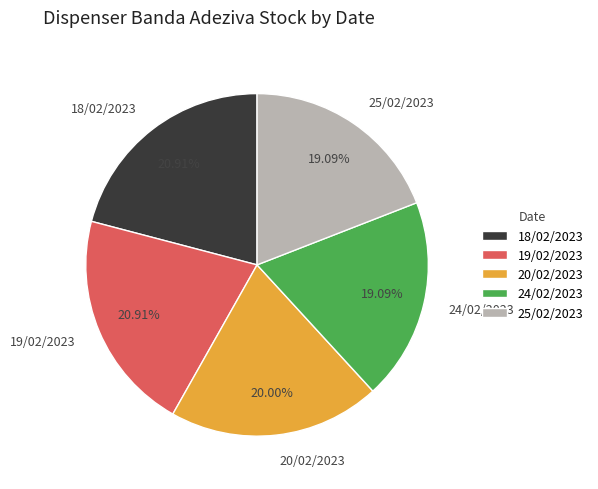

What is the ratio of the value at 20/02/2023 to the value at 25/02/2023?

1.0